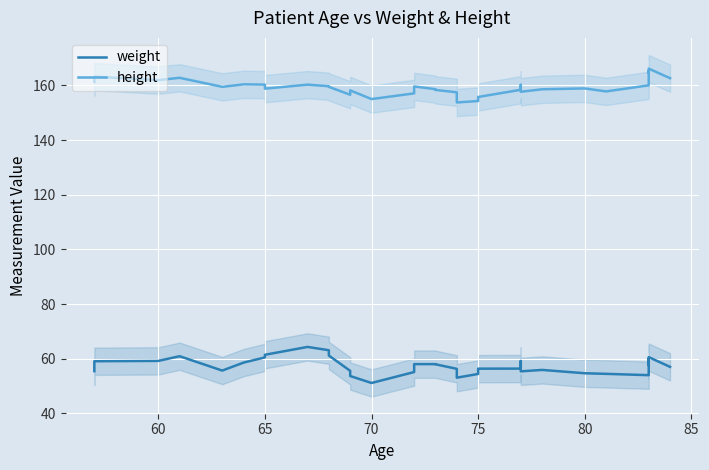

How many data points does each series have?

34